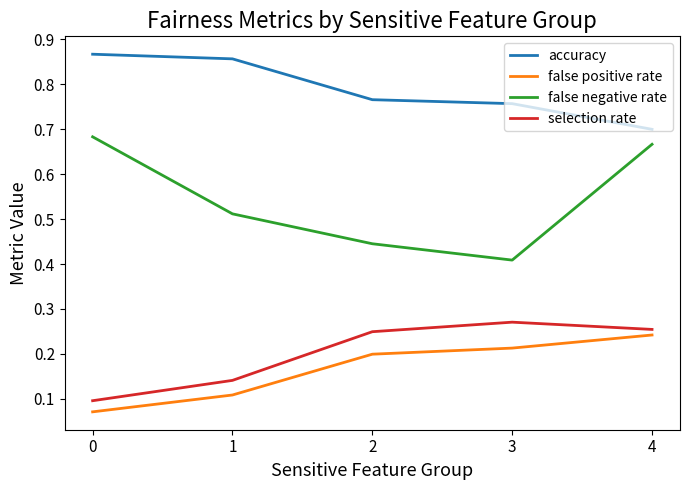

True or false: accuracy has more than 2 interior local peaks.

False